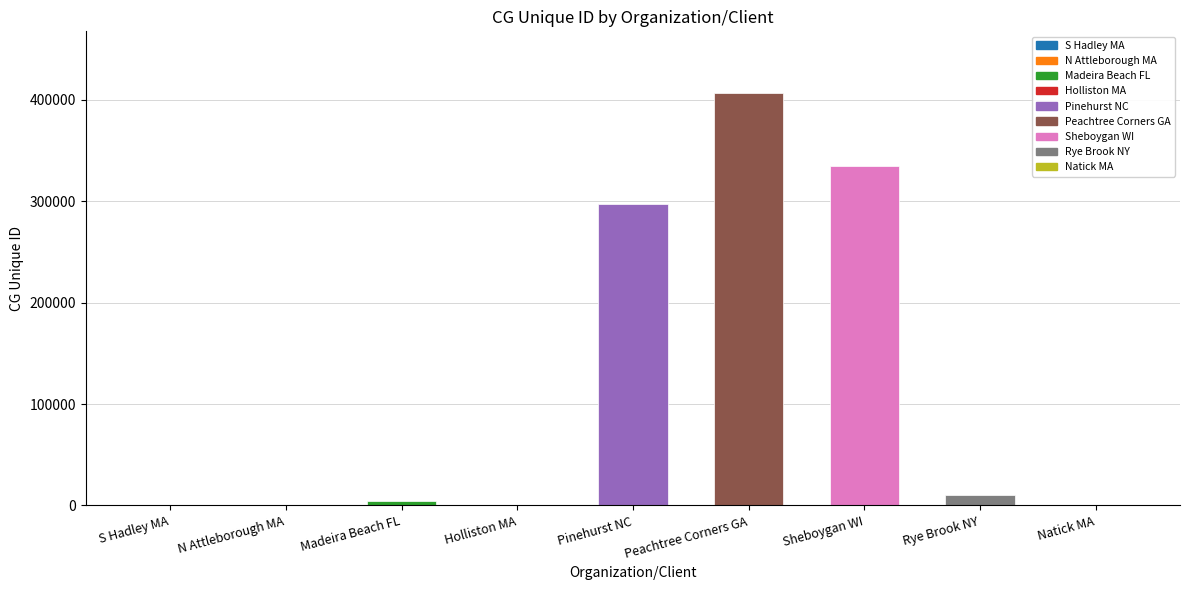

How many data points does each series have?

9